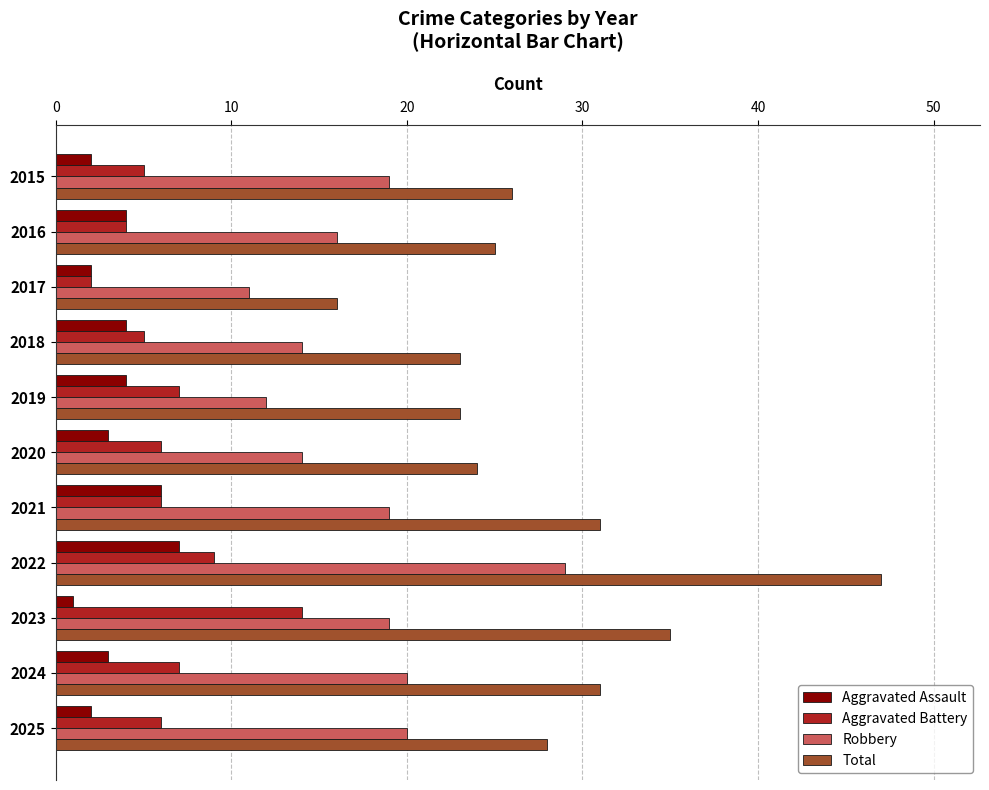

At which category is the sum across all series the highest?

2022